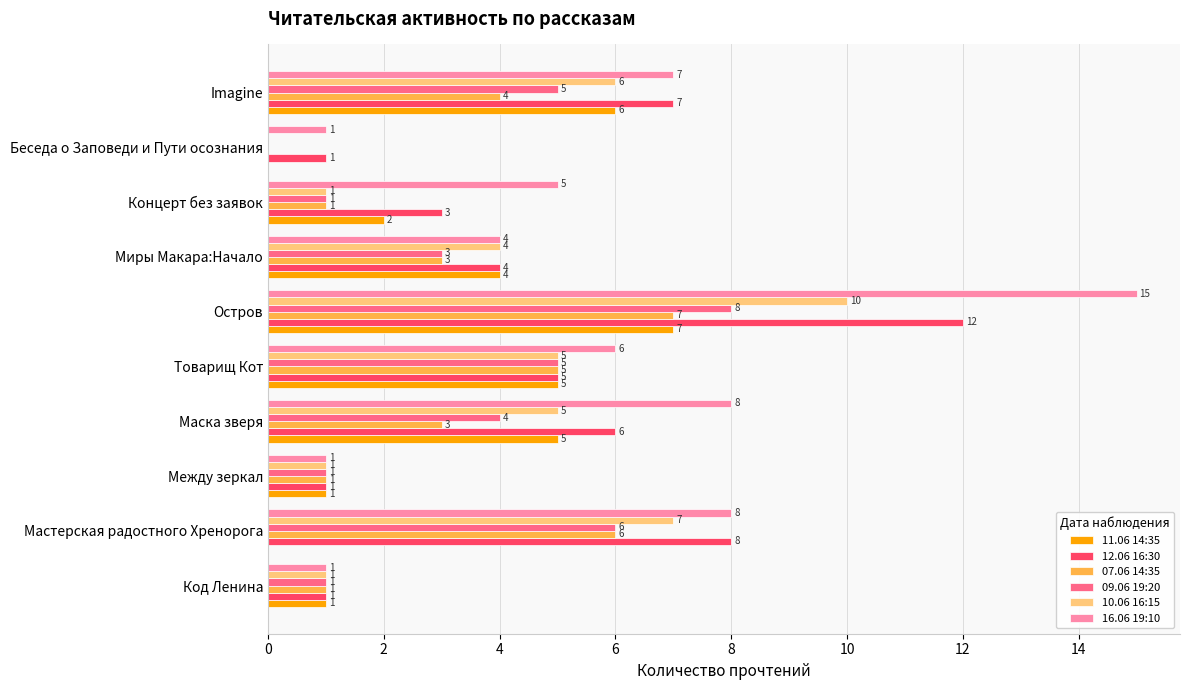

True or false: 12.06 16:30 has a value of 0 at Беседа о Заповеди и Пути осознания.

False